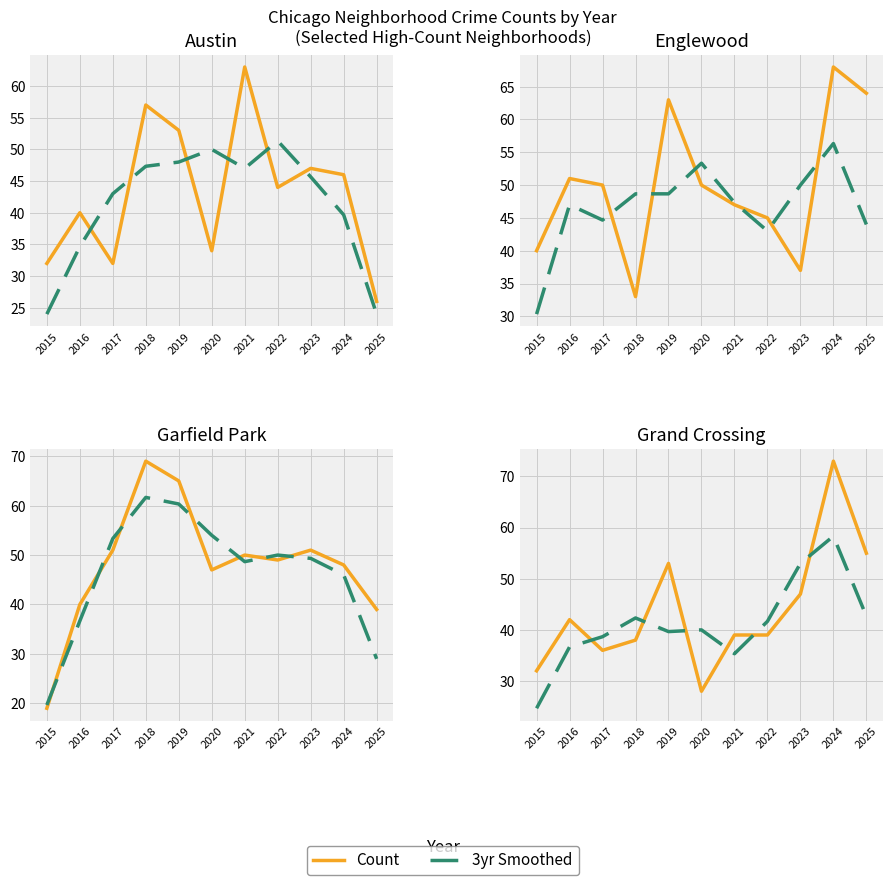

Which series has the largest total across all categories?

Count